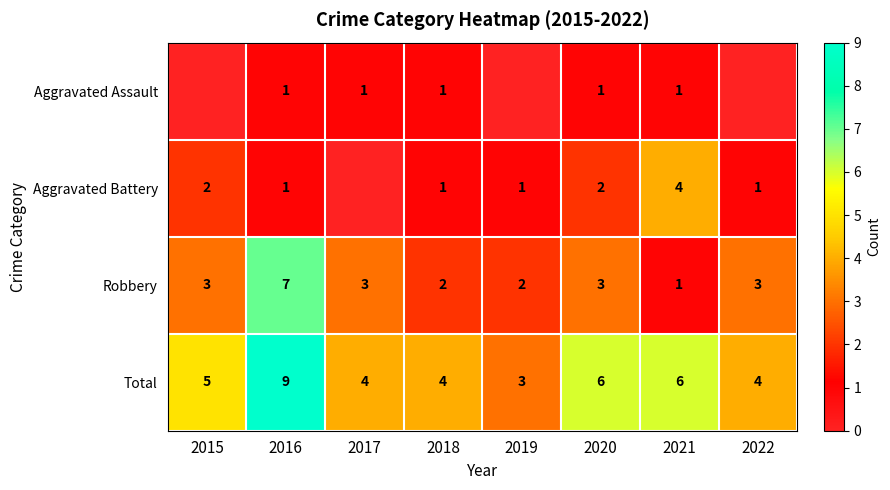

Reading left to right, what are all the values shown in this chart?

row_0: 2015=0	2016=1	2017=1	2018=1	2019=0	2020=1	2021=1	2022=0
row_1: 2015=2	2016=1	2017=0	2018=1	2019=1	2020=2	2021=4	2022=1
row_2: 2015=3	2016=7	2017=3	2018=2	2019=2	2020=3	2021=1	2022=3
row_3: 2015=5	2016=9	2017=4	2018=4	2019=3	2020=6	2021=6	2022=4